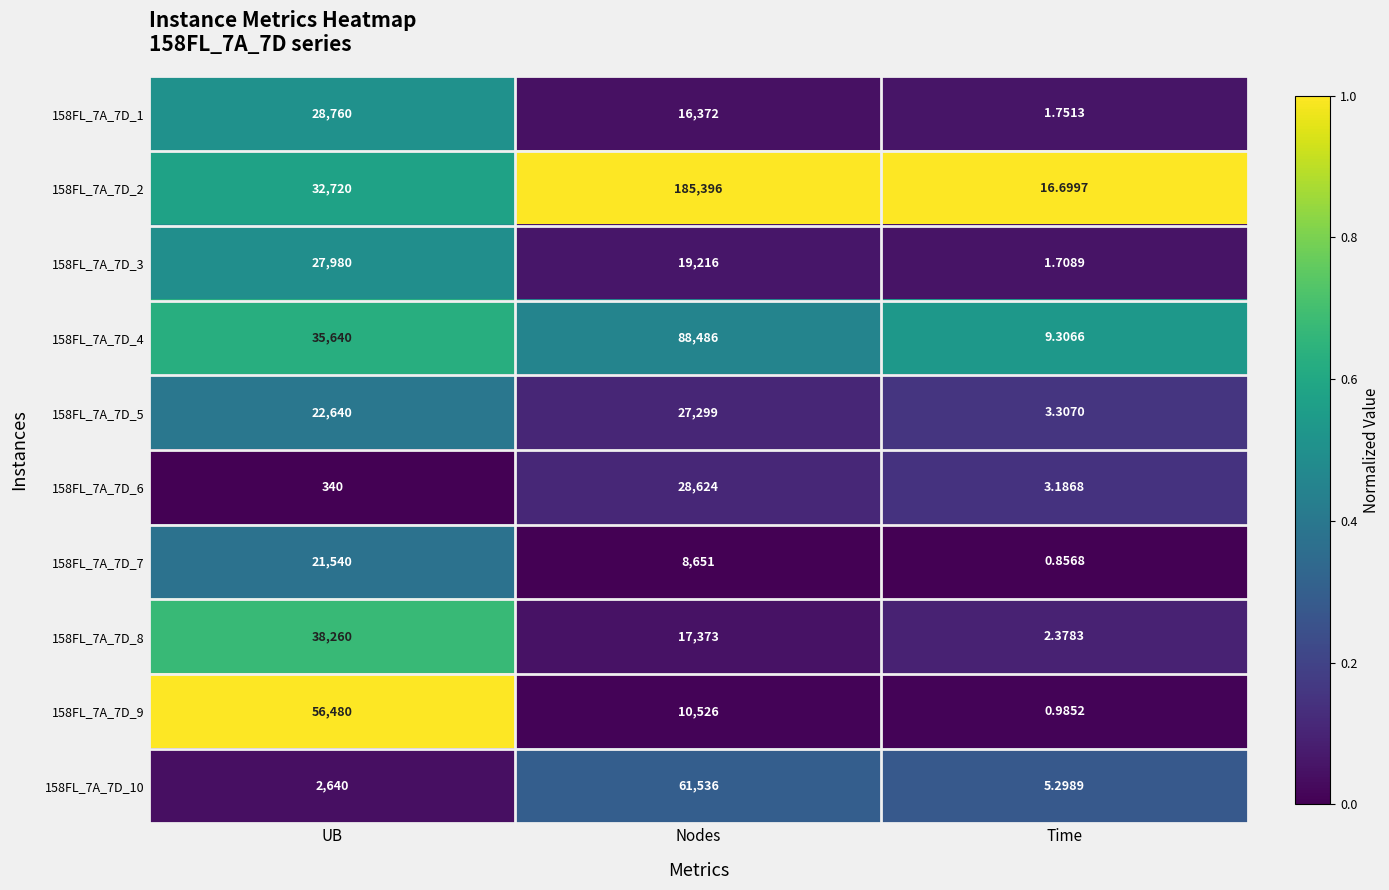

At which category is the sum across all series the highest?

Nodes